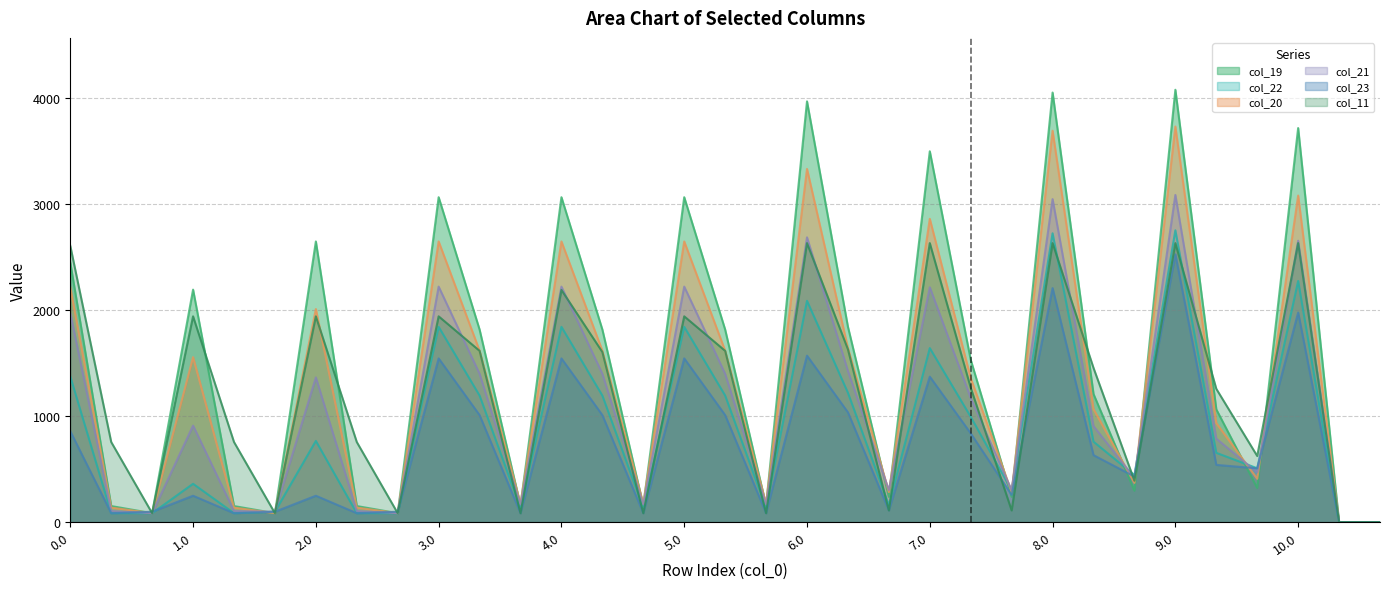

In col_20, how many points are higher than both neighbors (excluding endpoints)?

10